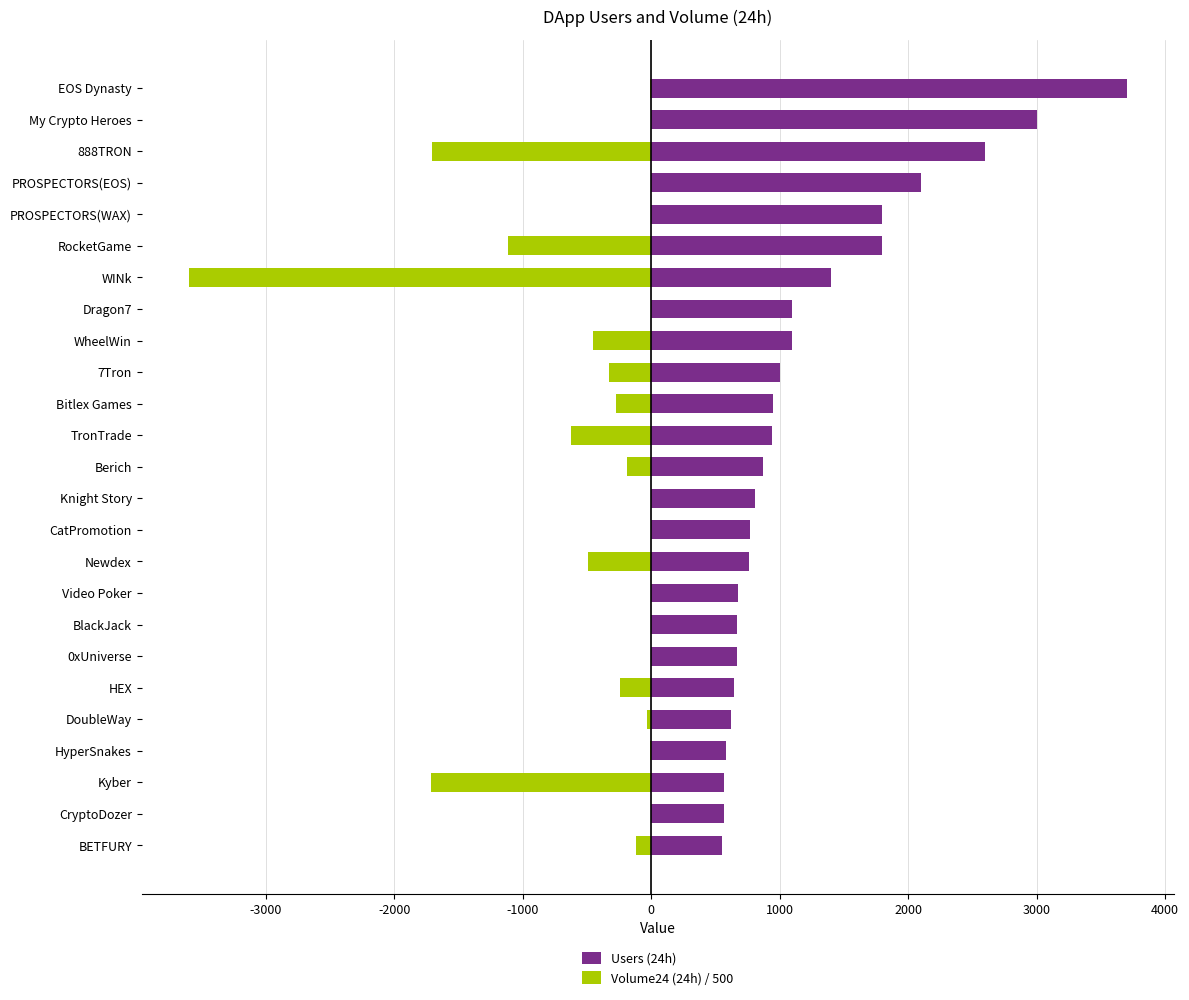

What is the sum of all Users (24h) values?

30237.0